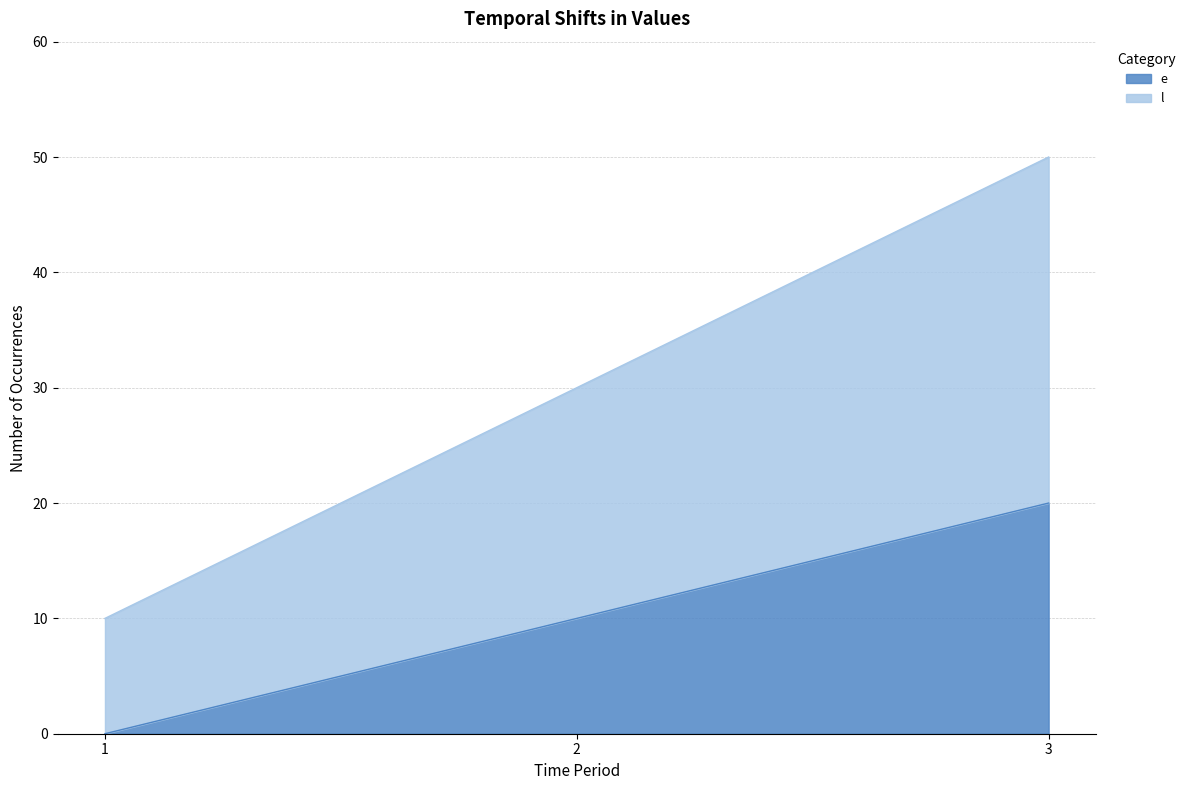

Which series has the widest spread of values?

l